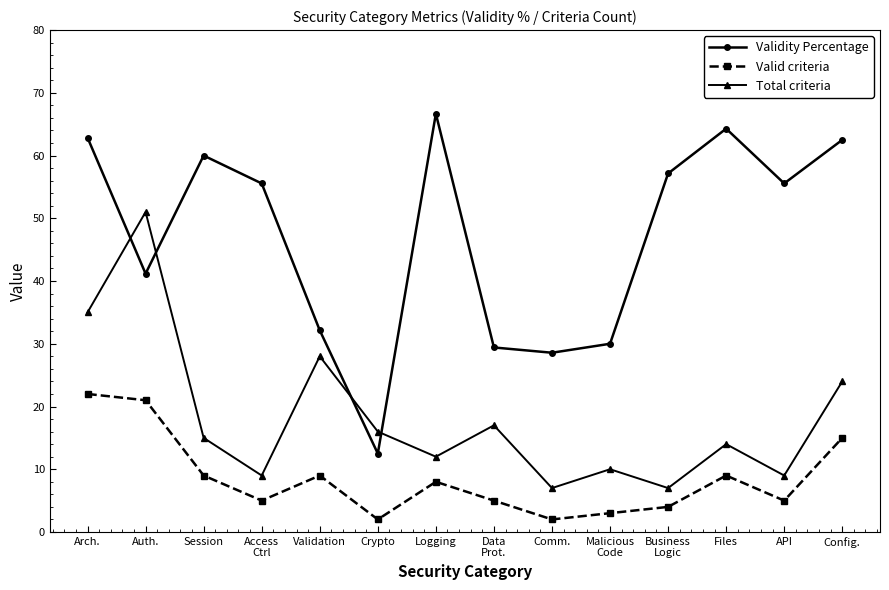

What is the difference between the highest and lowest values at Files?

55.3